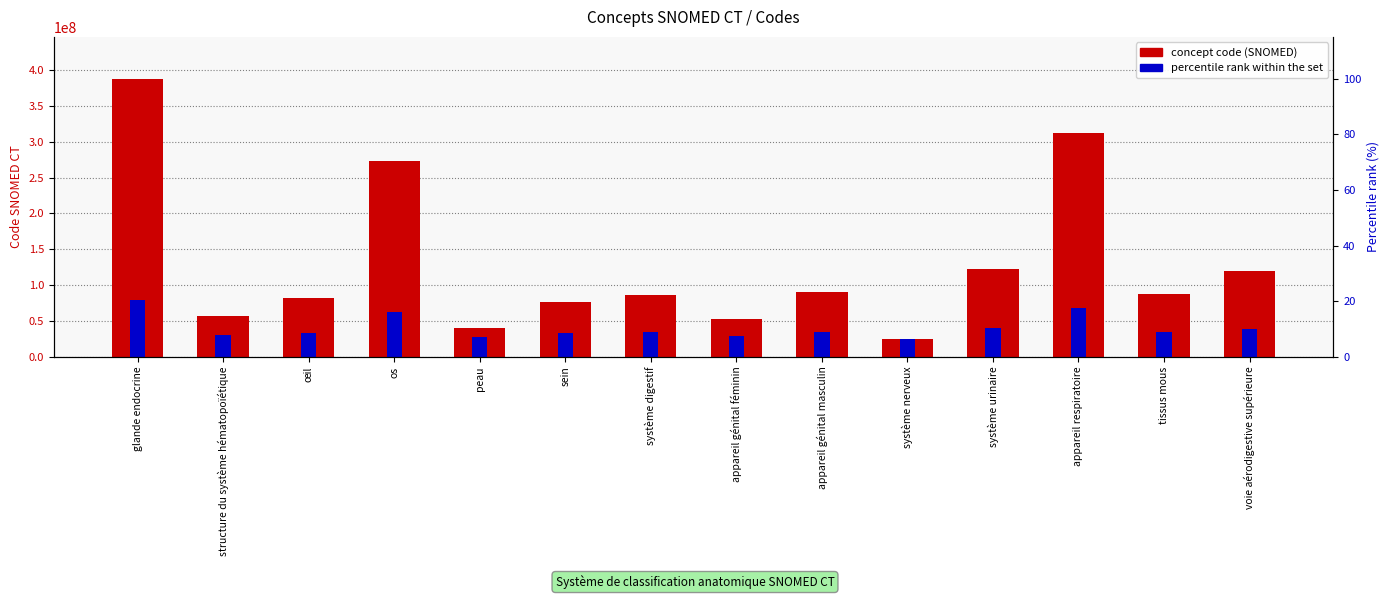

Is it true that concept code (SNOMED) equals 58120323.2 at appareil génital masculin?

False